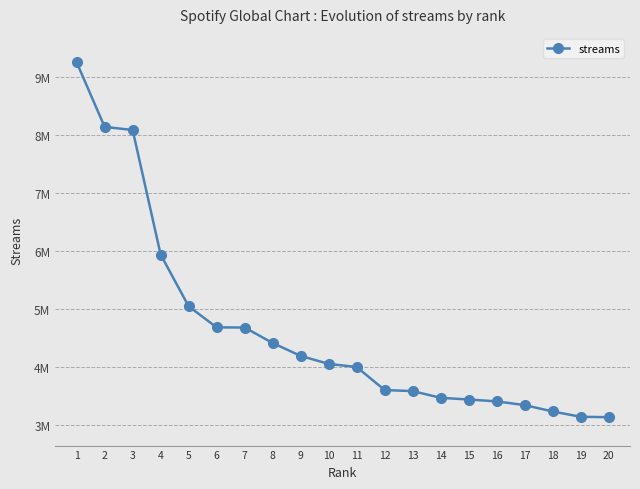

Reading right to left, extract all data points from this chart.

20=3139633	19=3146516	18=3237999	17=3347362	16=3411615	15=3443964	14=3472889	13=3588480	12=3606755	11=4003002	10=4056810	9=4194066	8=4416511	7=4682753	6=4685442	5=5047746	4=5937999	3=8081739	2=8135339	1=9247060